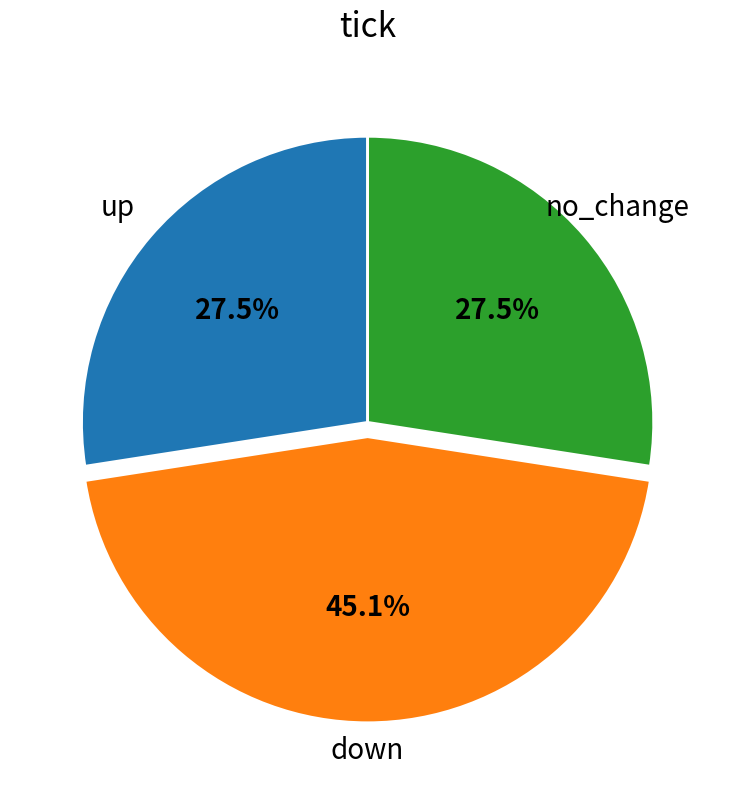

Does any single category account for the majority?

No